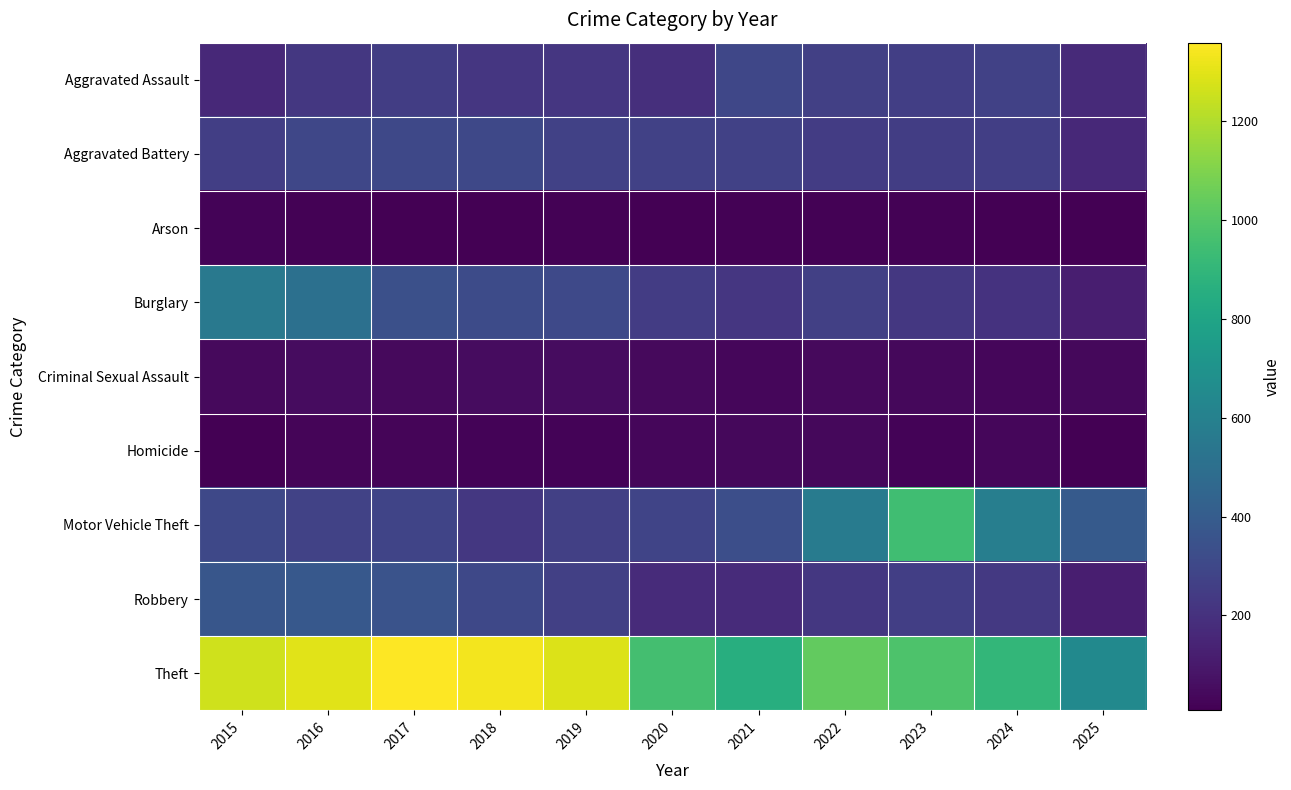

Rank the series at 2022 from highest to lowest value.

Theft, Motor Vehicle Theft, Aggravated Assault, Burglary, Aggravated Battery, Robbery, Criminal Sexual Assault, Homicide, Arson